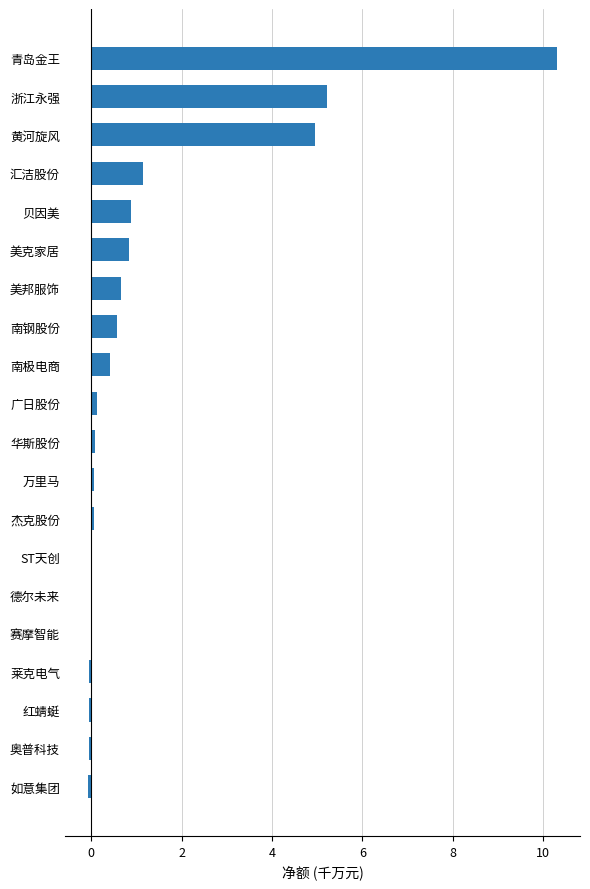

The value at 汇洁股份 is 1.7. True or false?

False